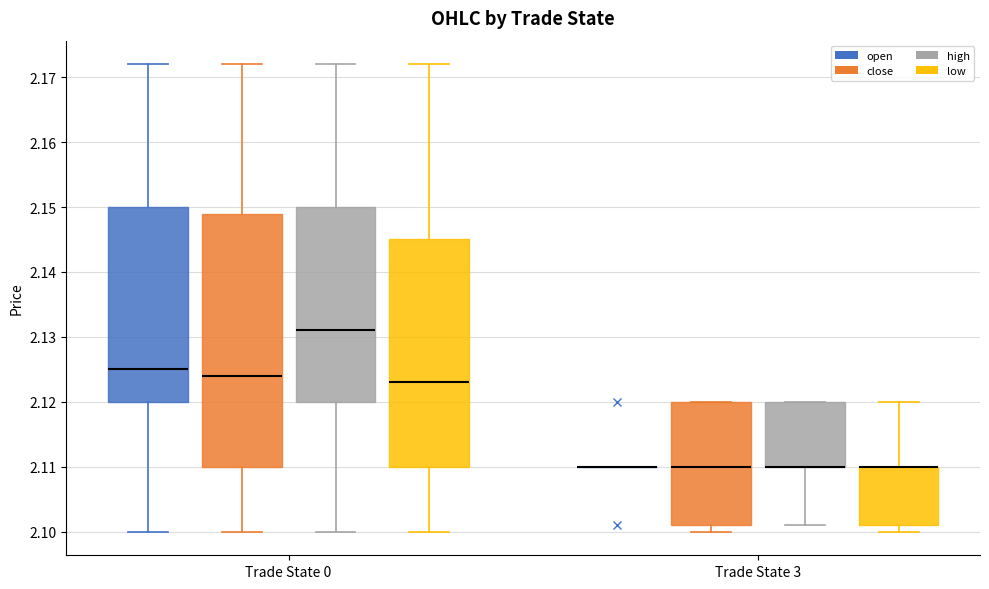

Comparing the boxes themselves (not the whiskers), which one is the tallest?

Trade State 0 (close)